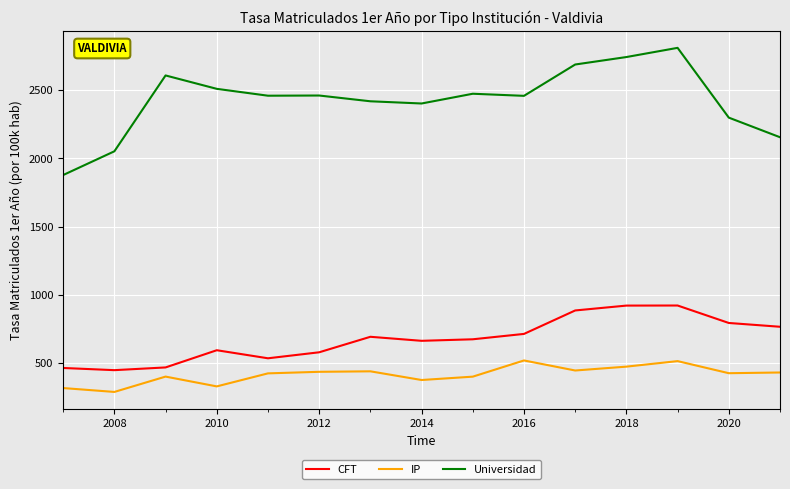

How many categories are shown in the chart?

15